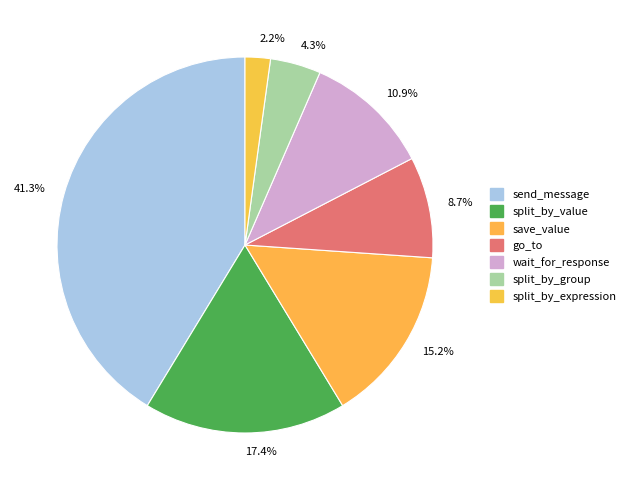

Rank the categories by value from highest to lowest.

send_message, split_by_value, save_value, wait_for_response, go_to, split_by_group, split_by_expression